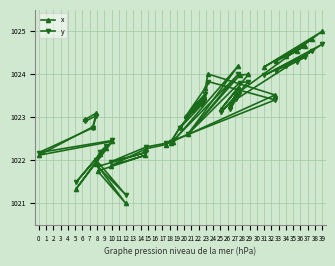

Which series has the largest range (max minus min)?

x